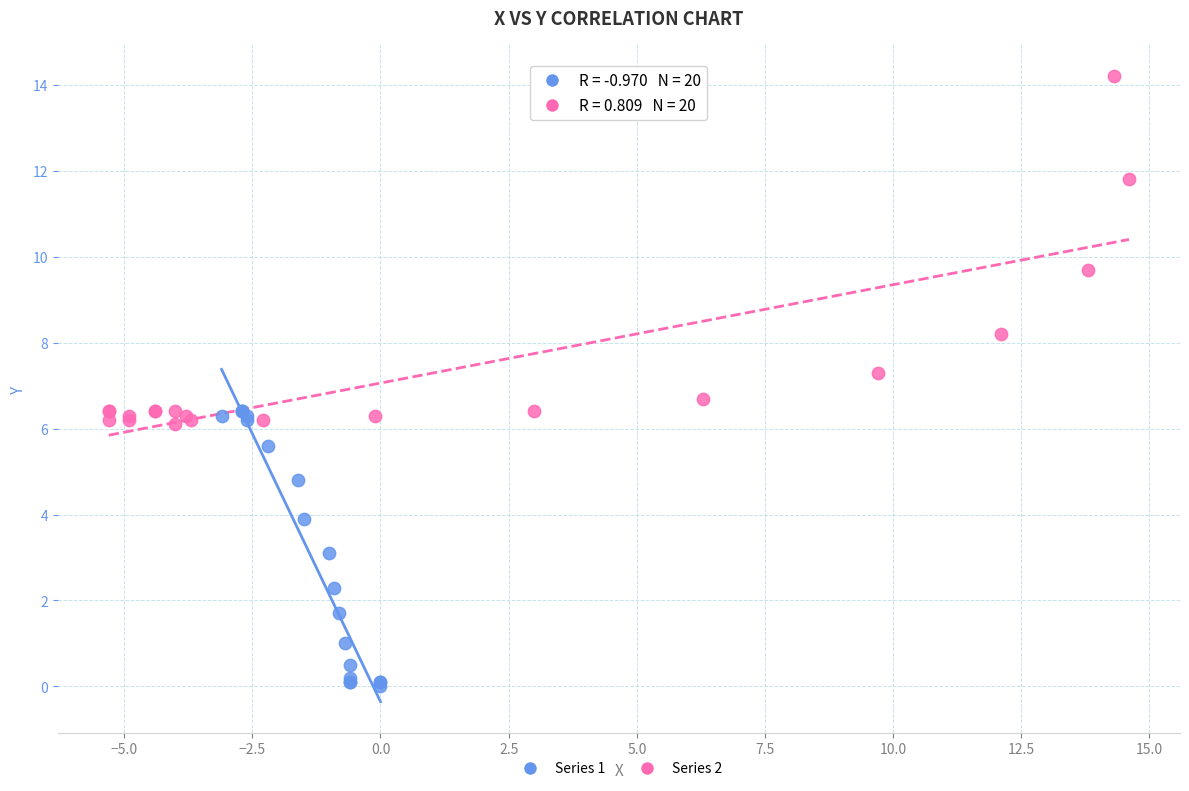

Which series reaches the maximum Y coordinate?

Series 2